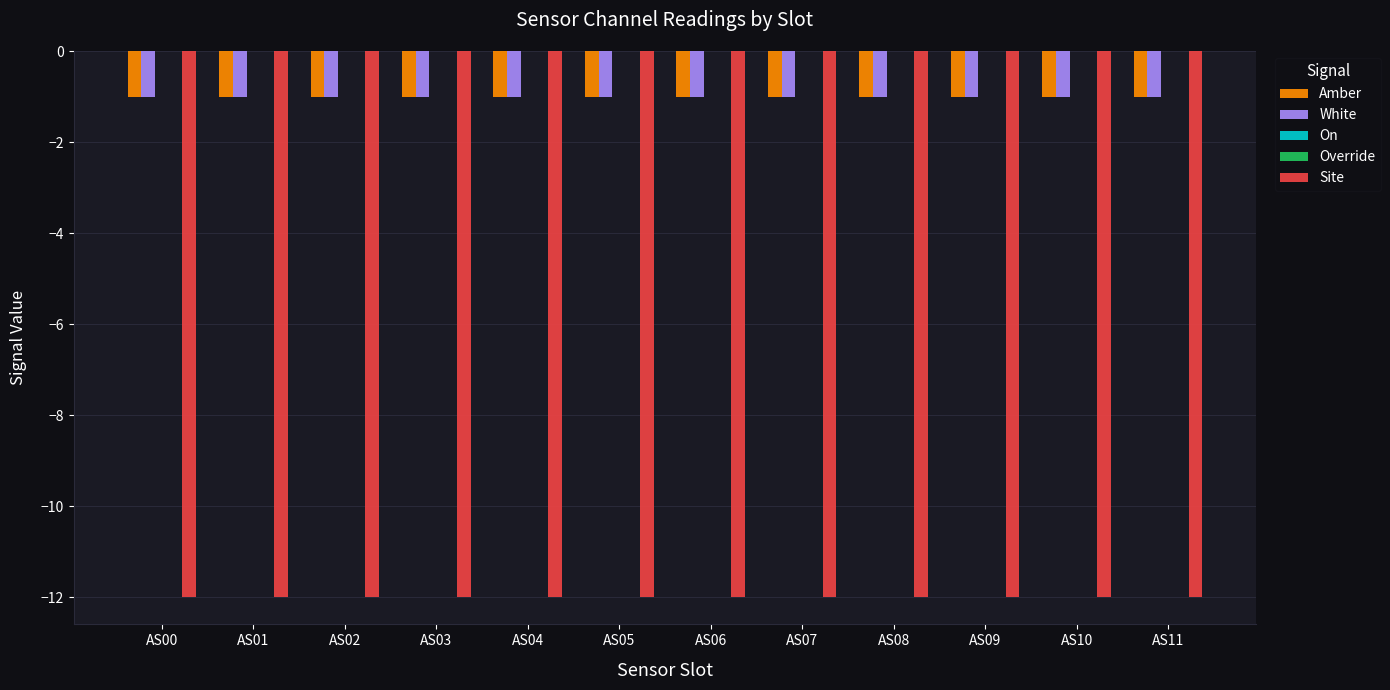

Which series changed the most between AS05 and AS06?

Amber